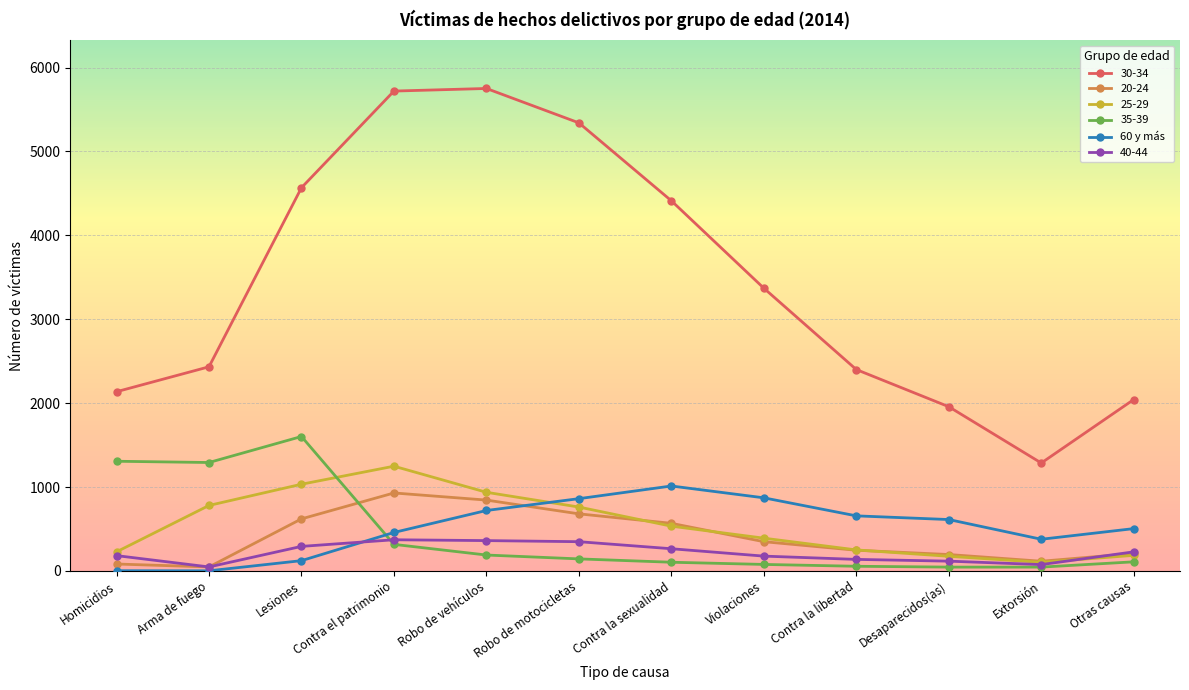

Which series has the widest spread of values?

30-34